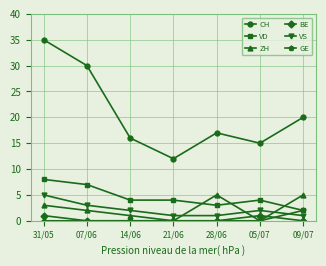

At which category is the sum across all series the highest?

31/05